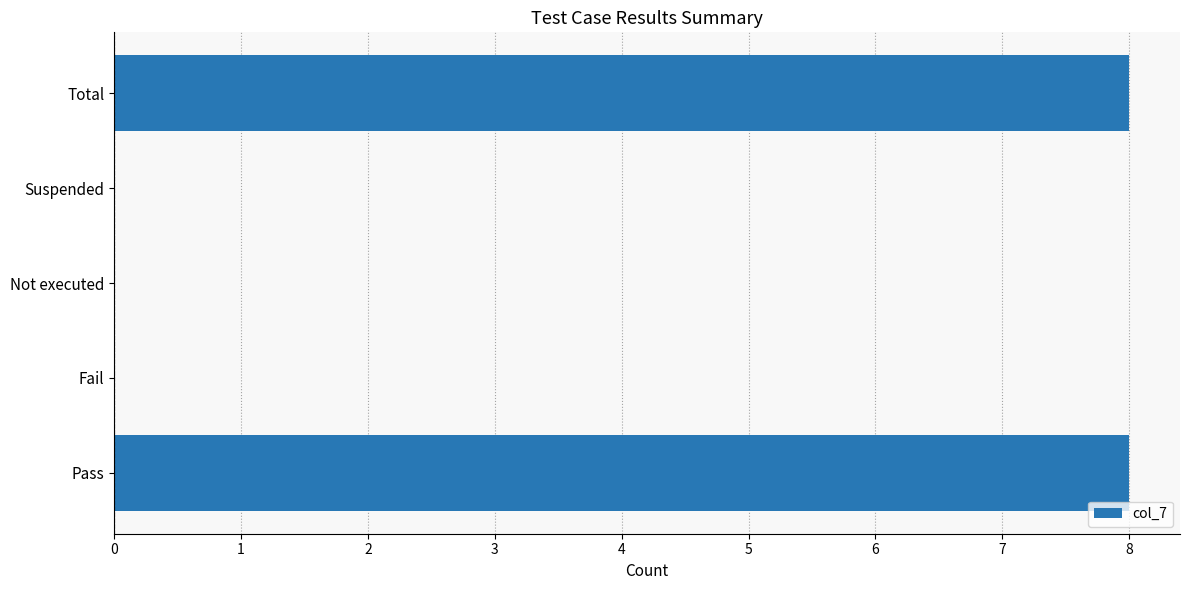

True or false: the data shows 8 at Pass.

True